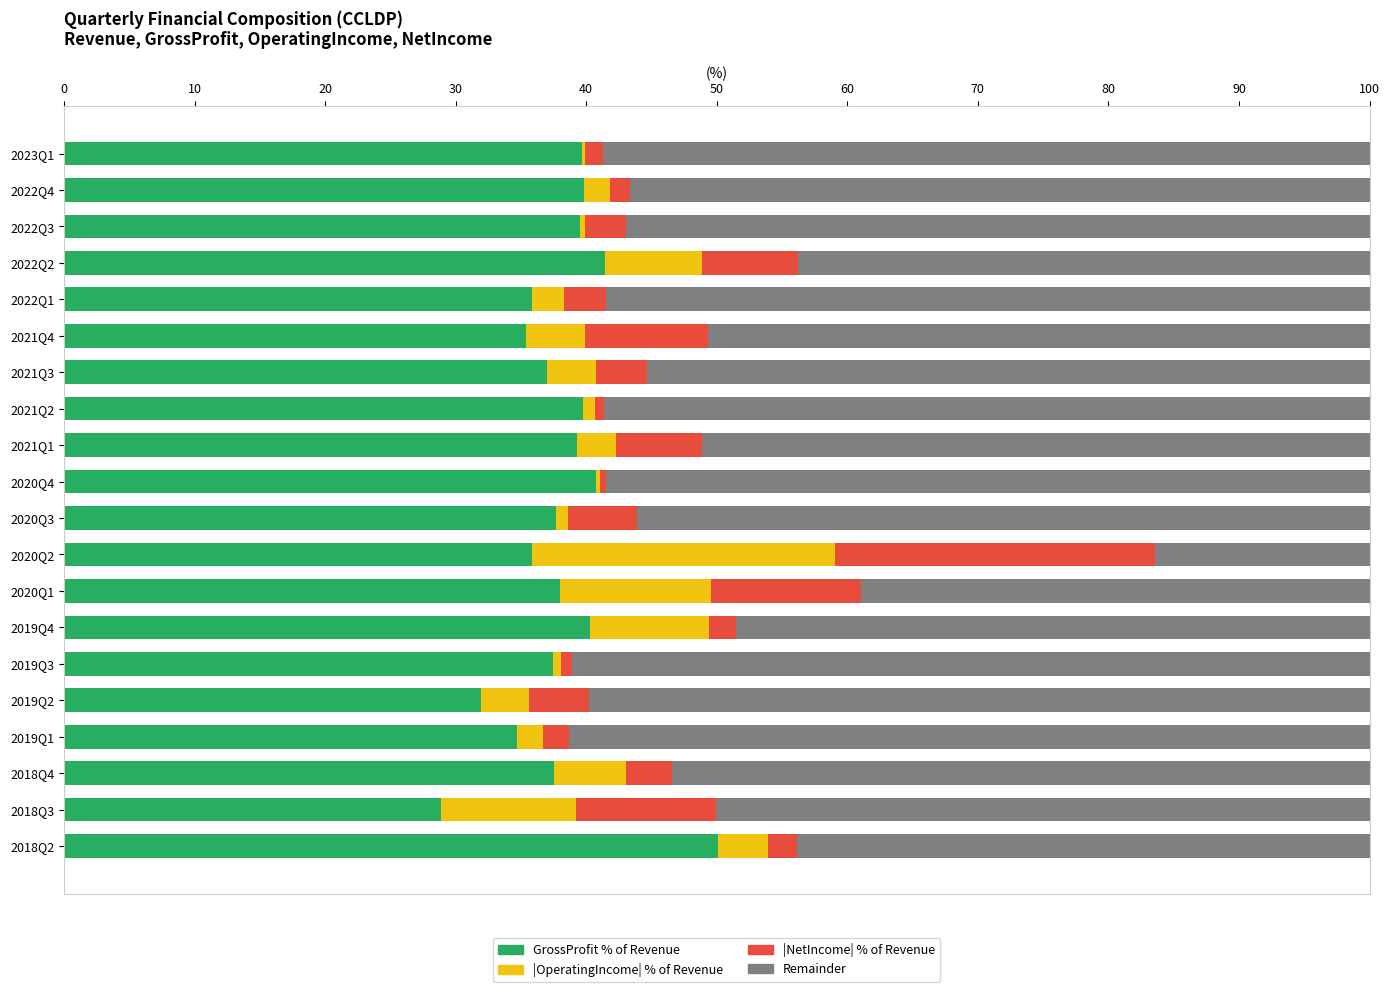

What is the maximum value for GrossProfit % of Revenue?

50.1